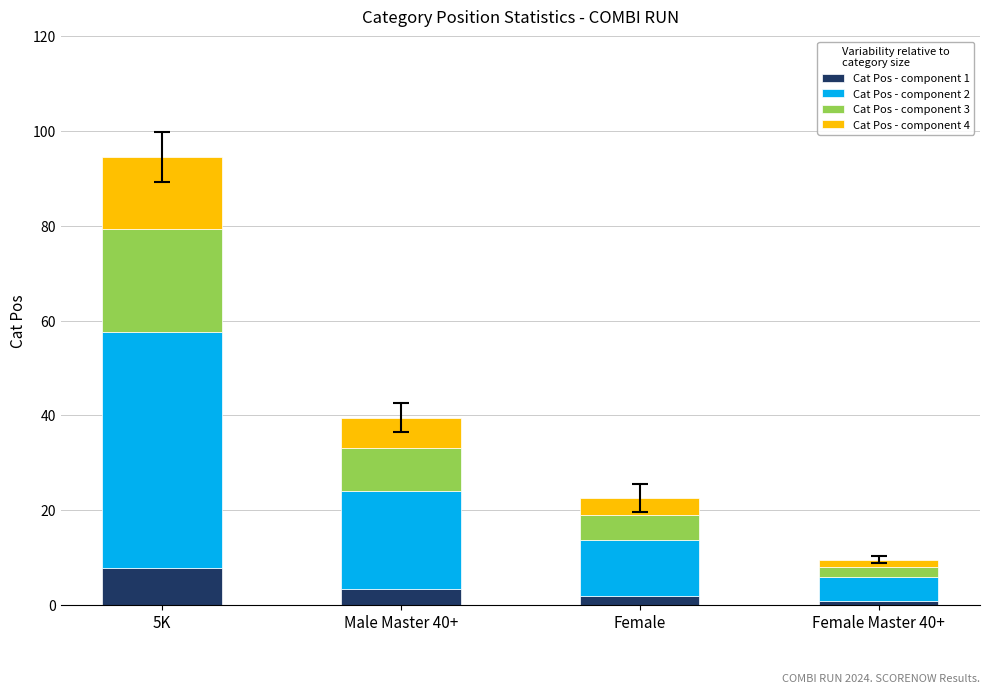

True or false: Cat Pos - component 1 has a value of 0.8 at Female Master 40+.

True